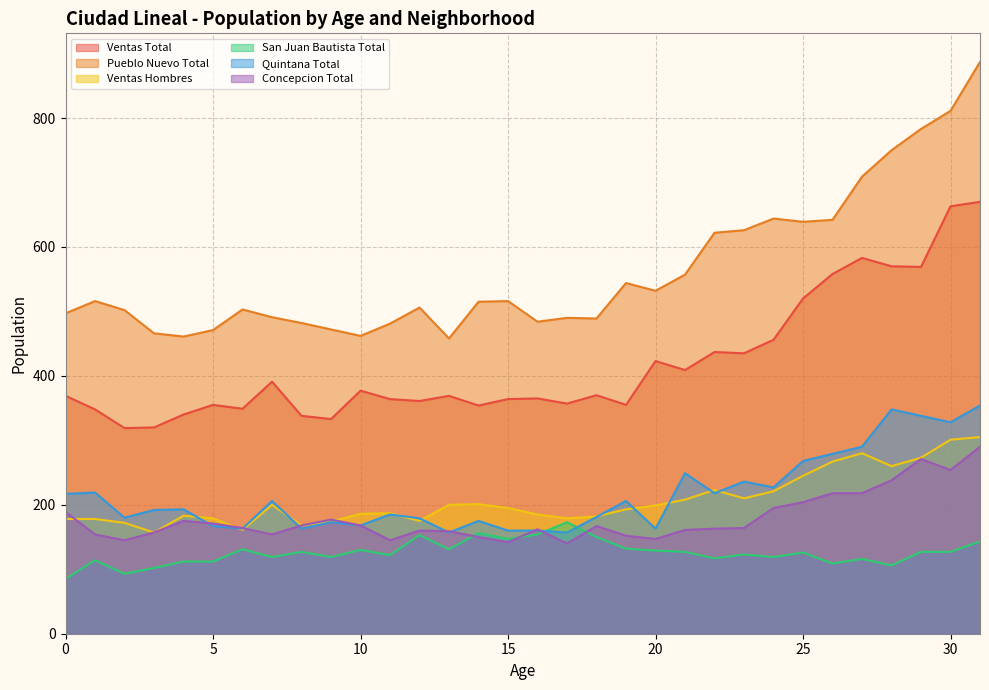

Between 25 and 3, which is larger?

25